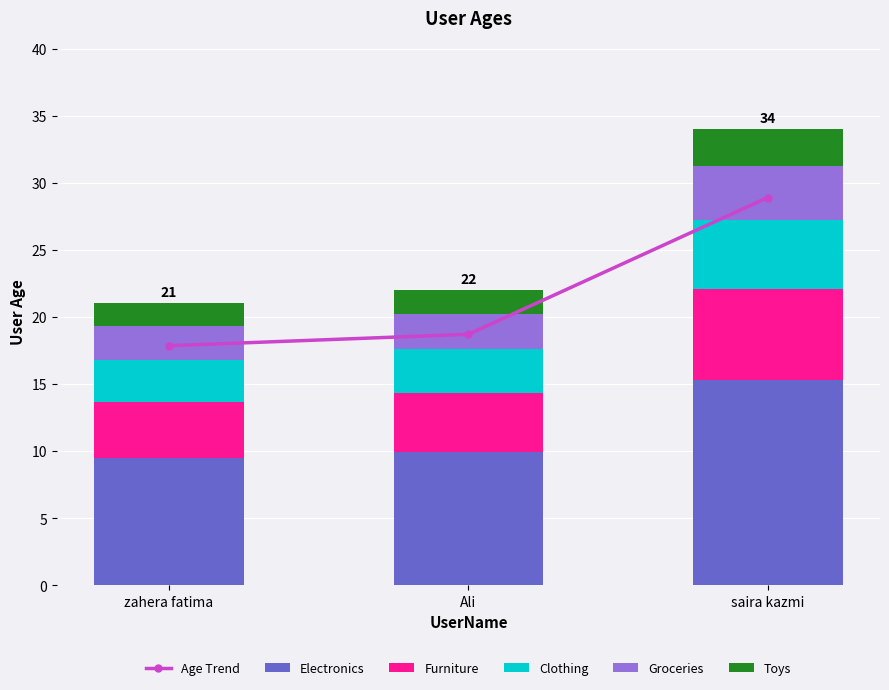

What is the spread (max minus min) of values at zahera fatima?

16.2